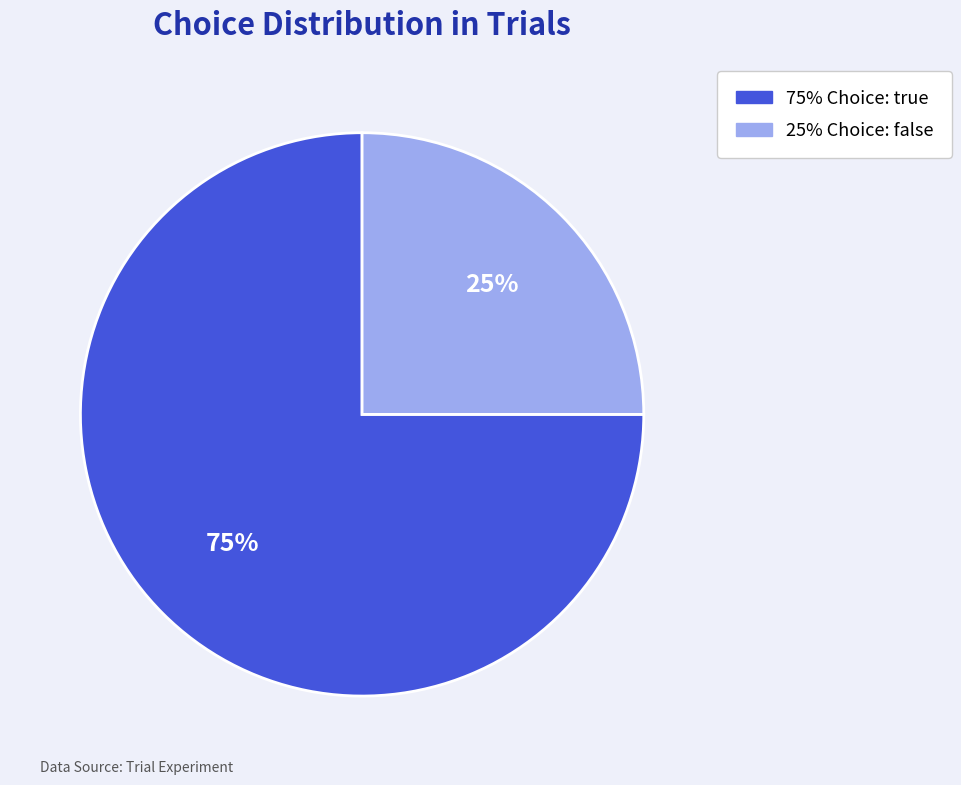

To the nearest percent, what is the average slice percentage?

50%